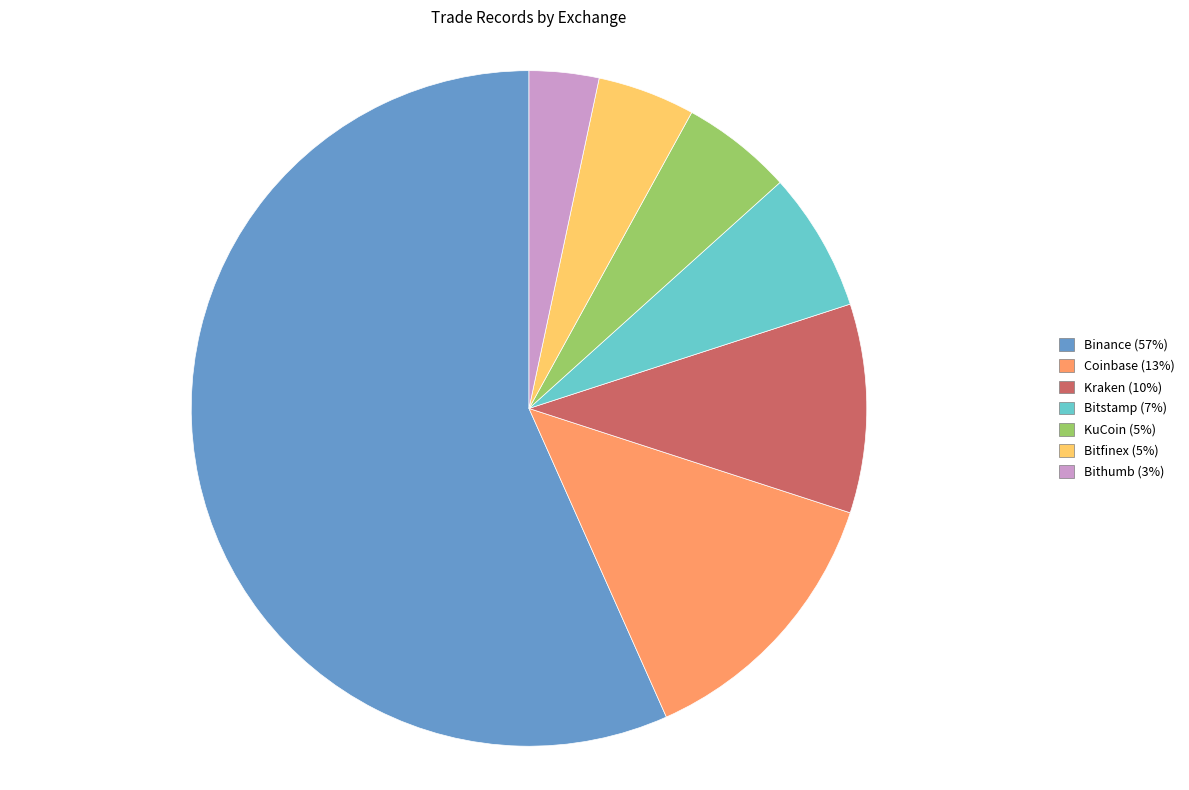

Between Coinbase and Binance, which is larger?

Binance